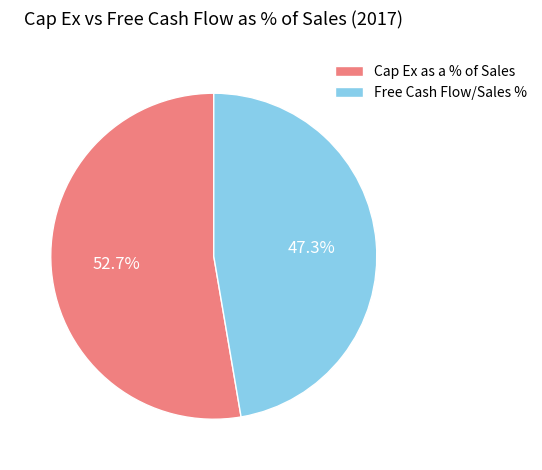

Which category has the biggest portion of the pie?

Cap Ex as a % of Sales